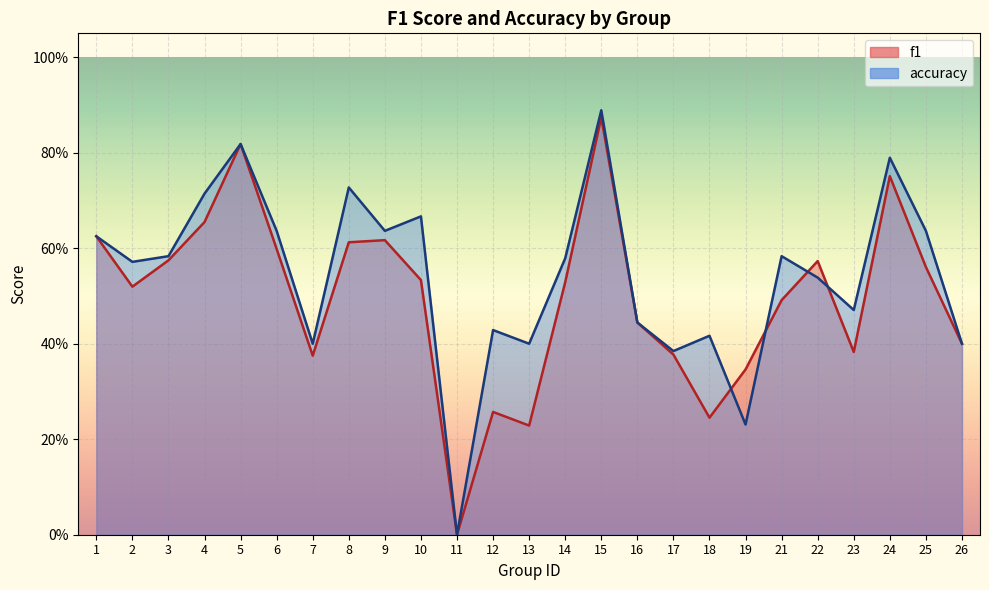

What is the difference between the f1 values at 15 and 12?

0.6